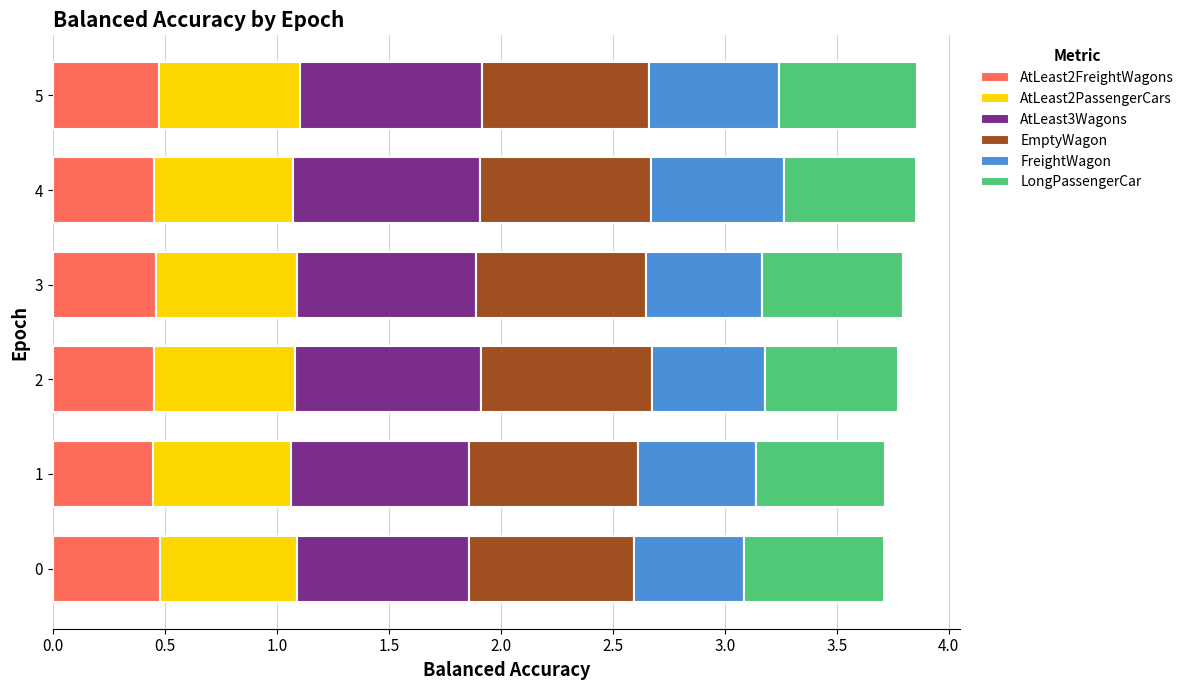

How many series are shown in this chart?

6